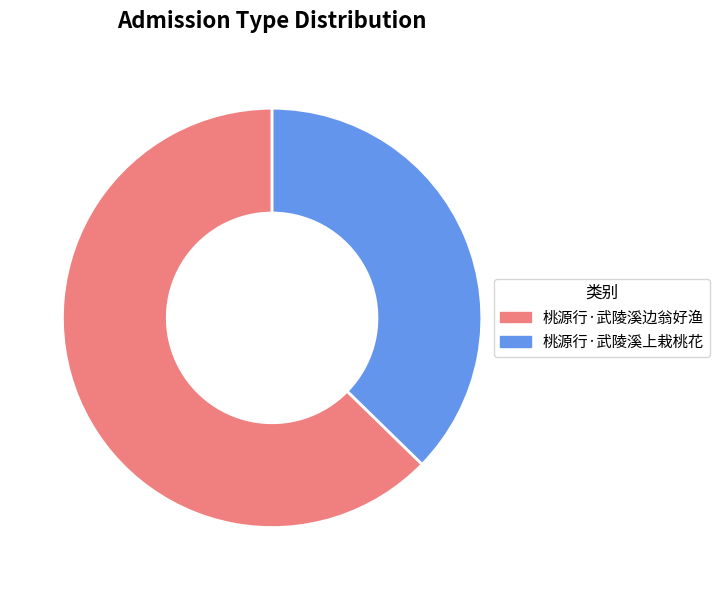

Rank the categories by value from lowest to highest.

桃源行·武陵溪上栽桃花, 桃源行·武陵溪边翁好渔